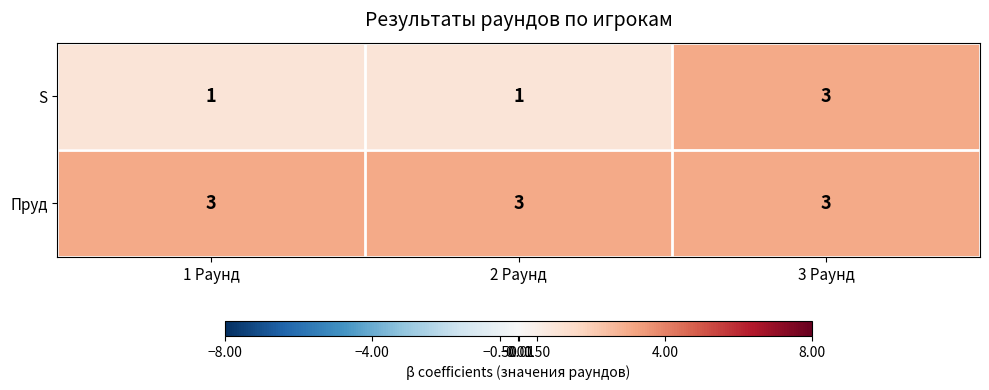

At 2 Раунд, list the series in order from smallest to largest.

S, Пруд